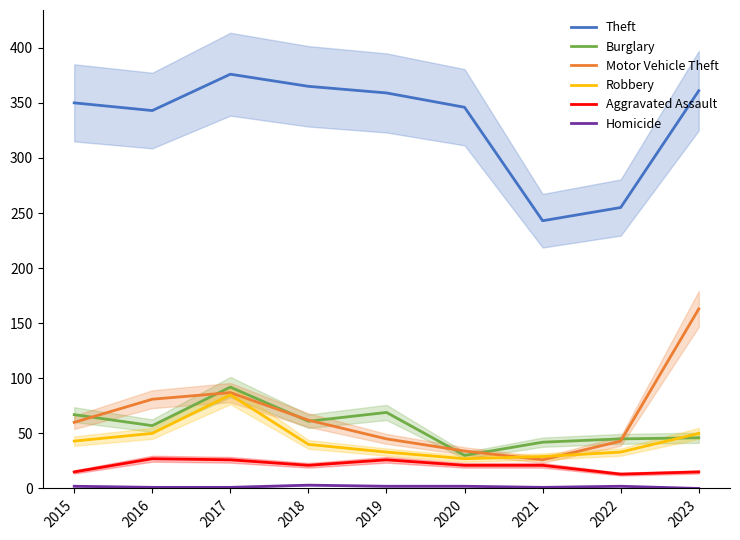

Does the chart have visible grid lines?

No